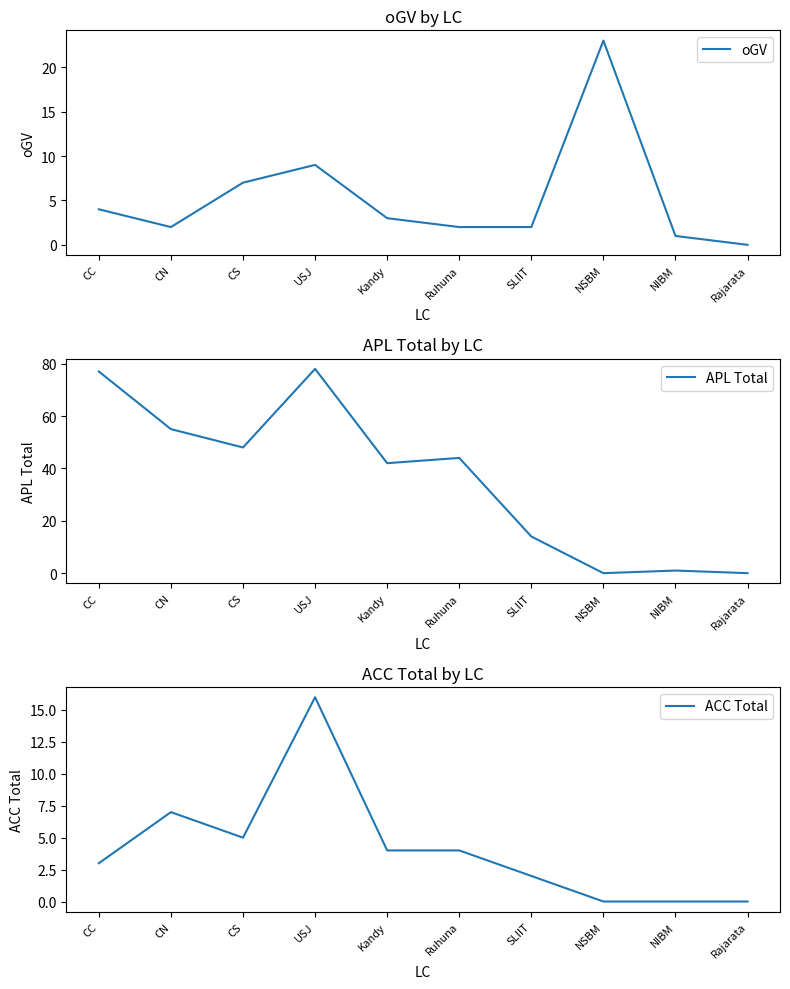

Where do ACC Total and oGV first cross each other?

CC and CN